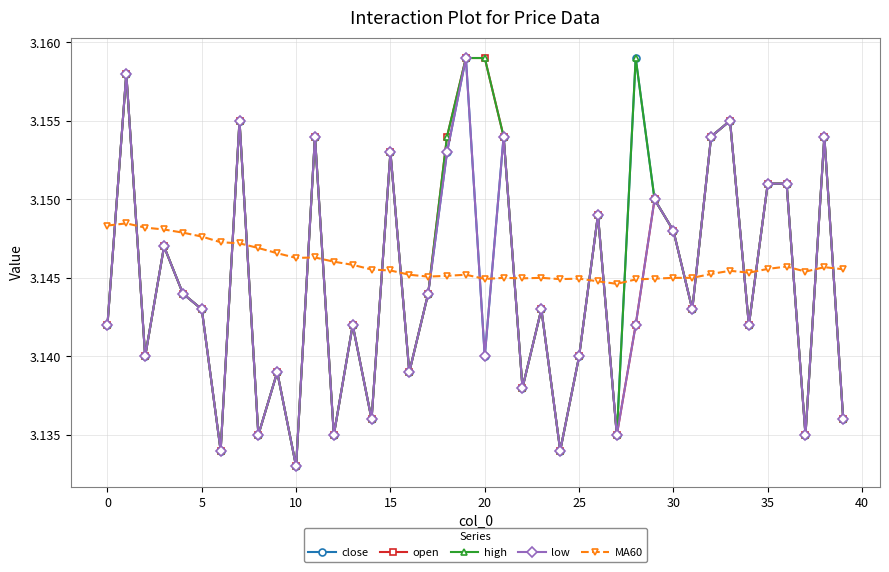

True or false: close has more than 2 points higher than both neighbors.

True